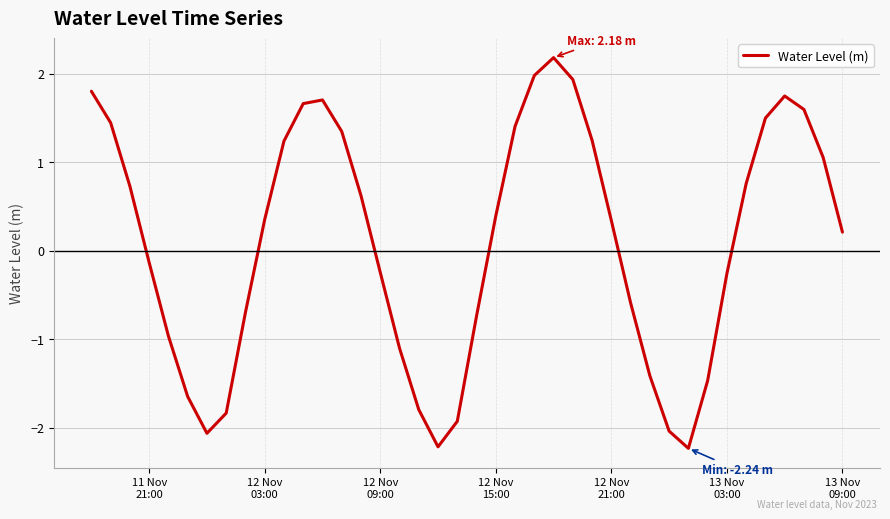

What is the maximum value shown in the chart?

2.2